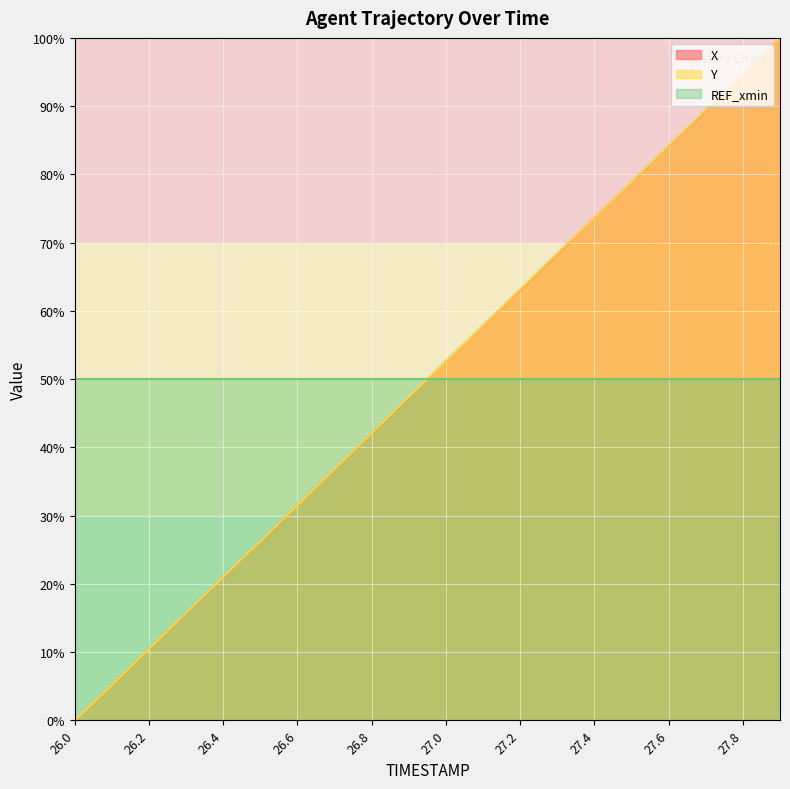

At which category is the sum across all series the highest?

27.9